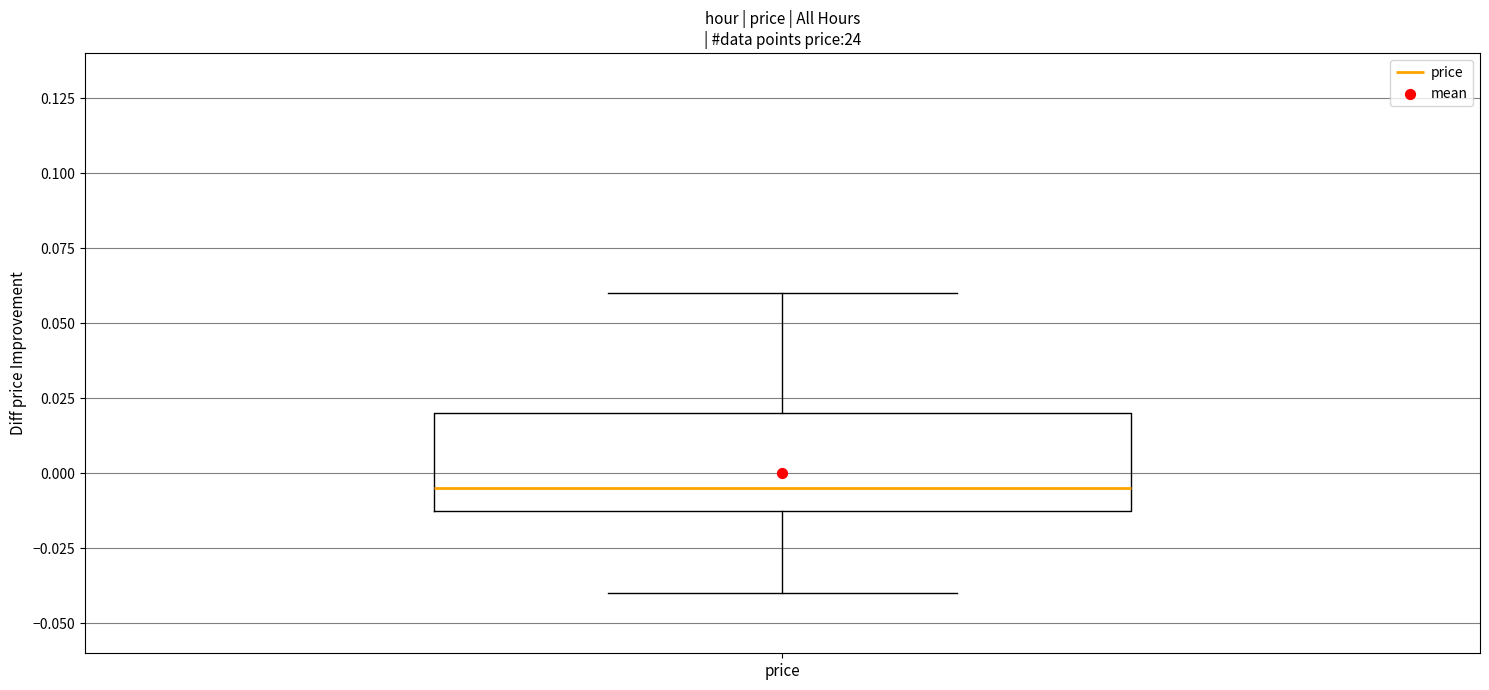

Read this box plot against the y-axis: the position of the median line, the range covered by the box, and the ends of both whiskers. The values are not printed on the chart, so give them approximately, as read against the axis.

median -0.005, box -0.010 to 0.020, whiskers -0.040 to 0.060